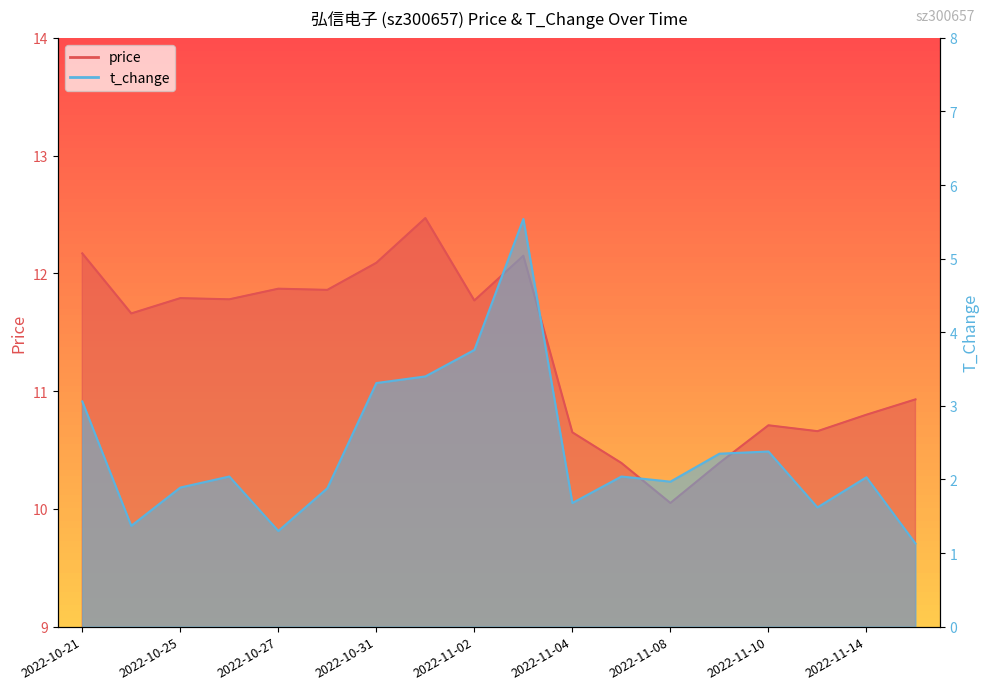

What is the sum of the t_change values at 2022-11-10 and 2022-11-07?

4.4